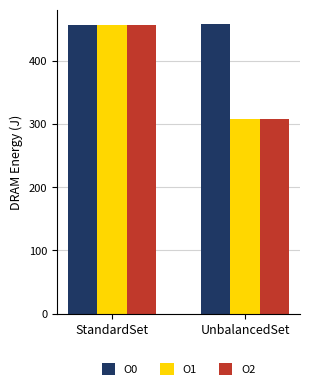

What is the sum of the O2 values at UnbalancedSet and StandardSet?

765